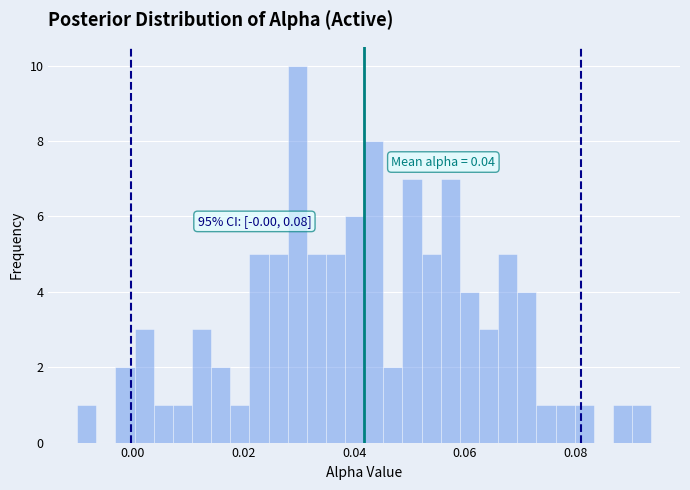

Around what value on the x-axis is the tallest bar? Give the approximate position of its centre, as read against the axis.

0.030